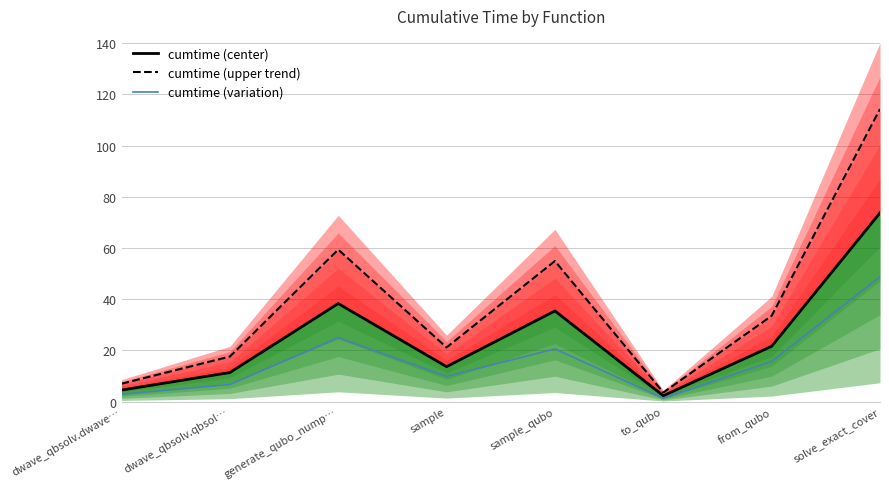

Rank the series at sample_qubo from lowest to highest value.

cumtime (variation), cumtime (center), cumtime (upper trend)